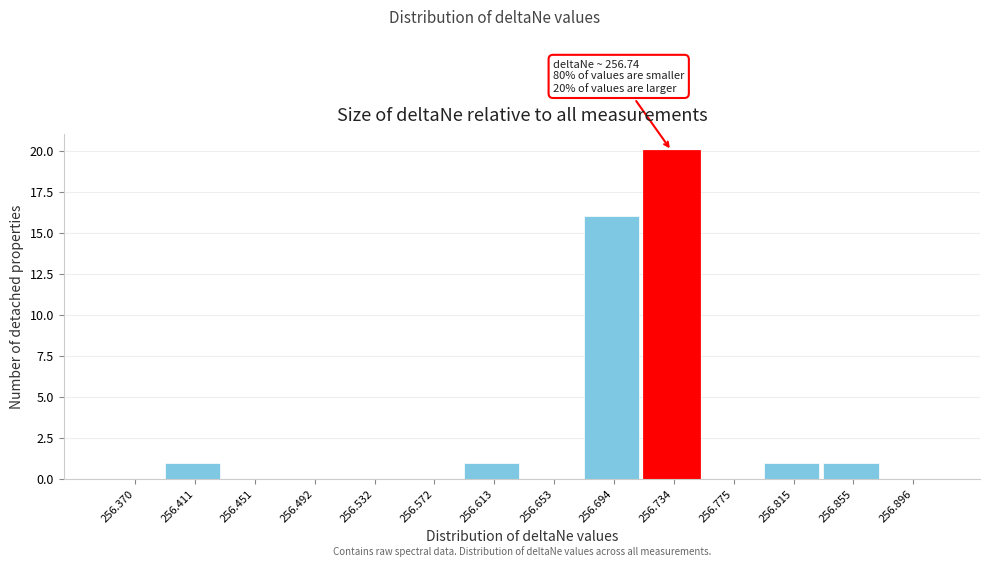

Reading right to left, list all the values displayed in this chart.

256.896=0	256.855=1	256.815=1	256.775=0	256.734=20	256.694=16	256.653=0	256.613=1	256.572=0	256.532=0	256.492=0	256.451=0	256.411=1	256.370=0